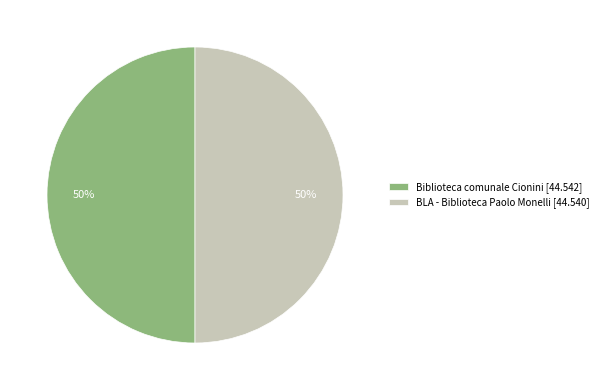

What is the ratio of the value at BLA - Biblioteca Paolo Monelli [44.540] to the value at Biblioteca comunale Cionini [44.542]?

1.0